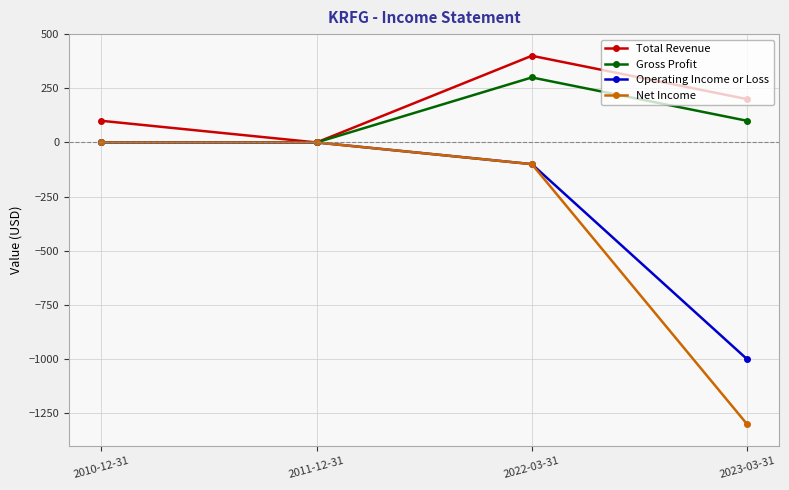

At which label is Net Income closest to -650?

2022-03-31